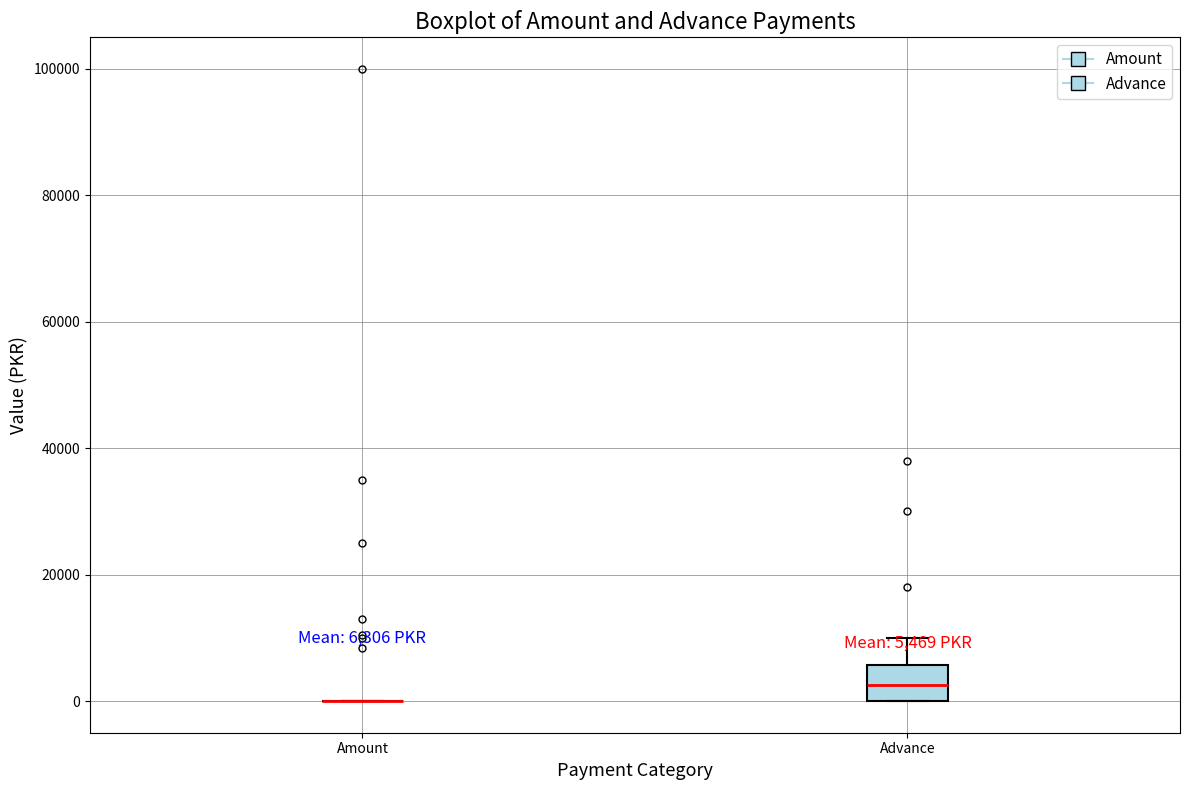

Which box is the tallest, from its lower edge to its upper edge?

Advance